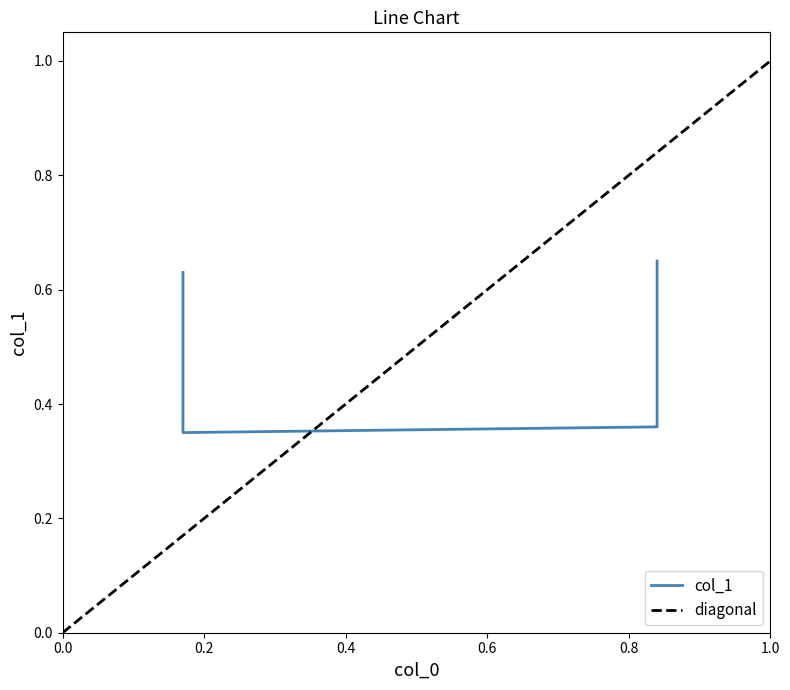

What is the value of the 4th point from the left?

0.4